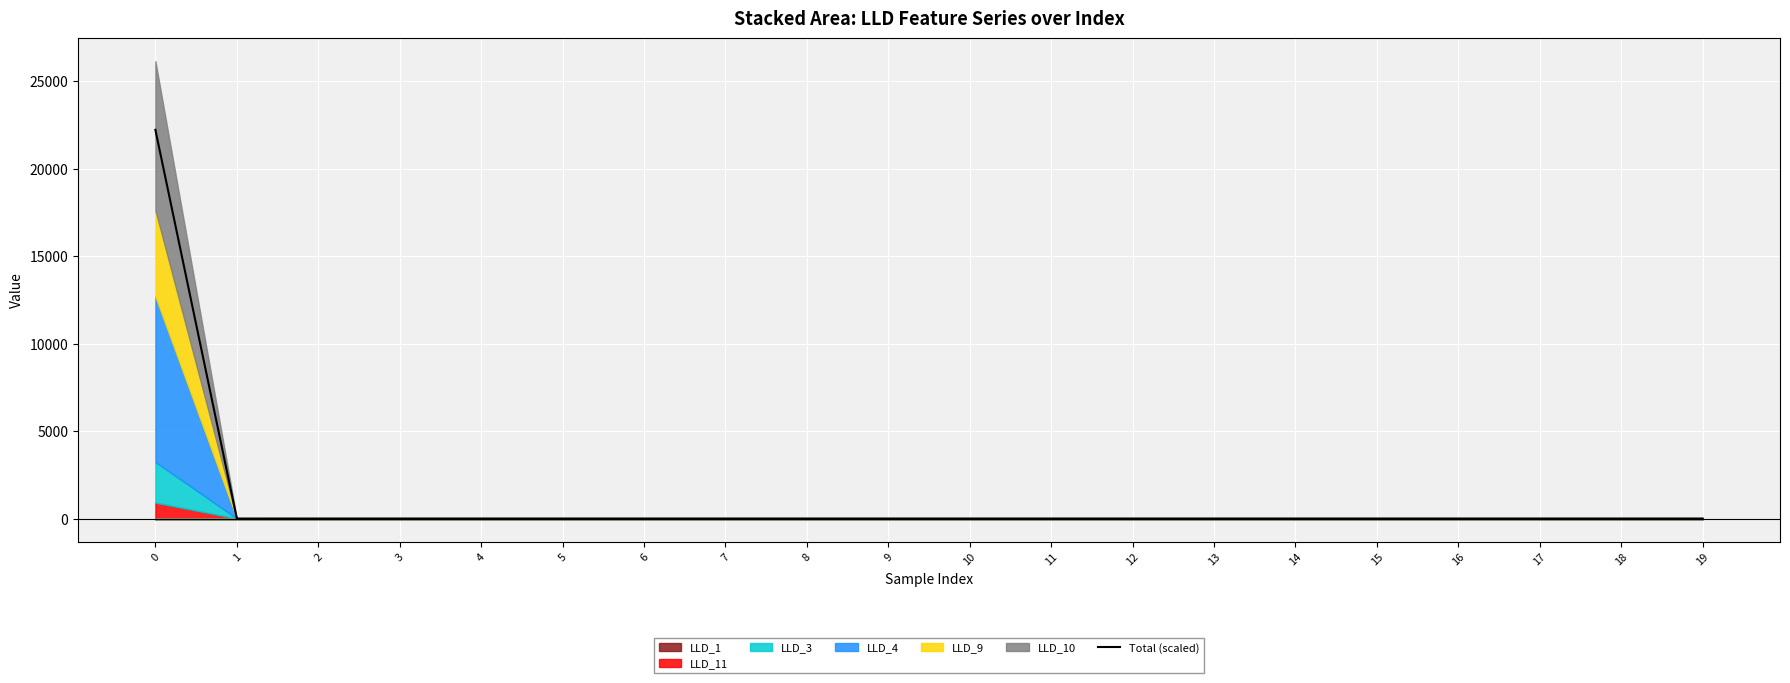

Reading left to right, transcribe all the data shown in this chart.

22208.7	10.1	10.8	11.0	10.8	11.1	11.4	11.5	11.5	11.4	11.3	11.3	11.3	11.4	11.4	11.4	11.4	11.4	11.4	11.4